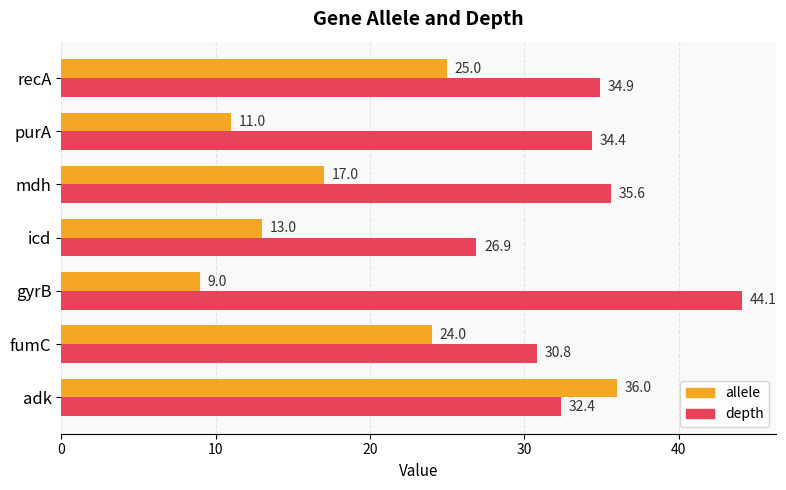

The allele series shows 41.0 at fumC. True or false?

False